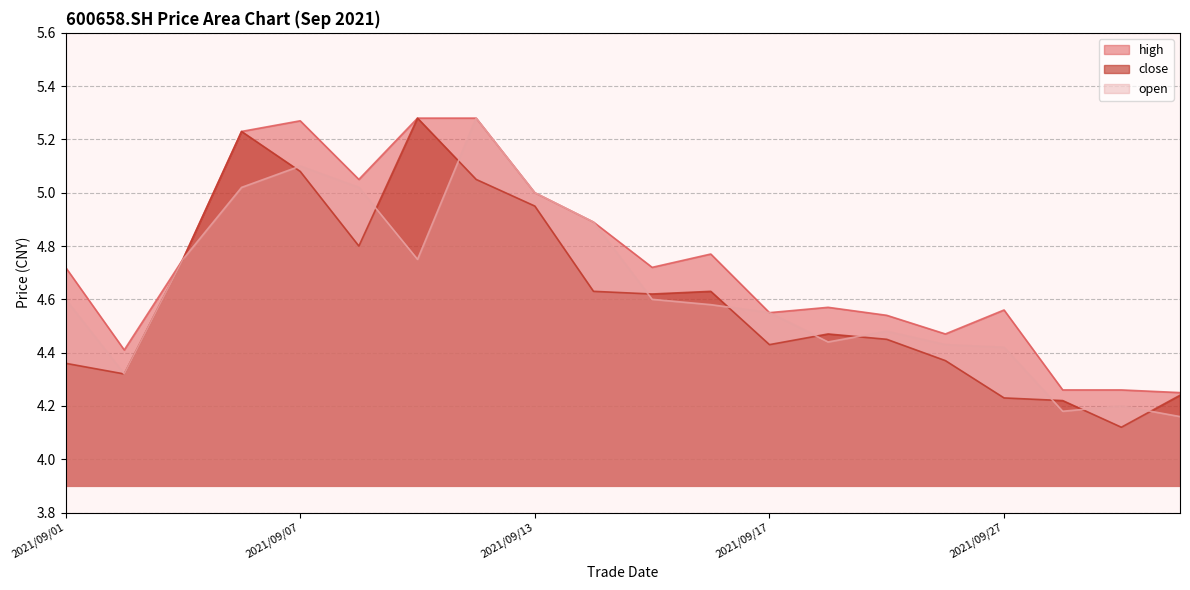

Which has a higher value, 2021/09/24 or 2021/09/23?

2021/09/23